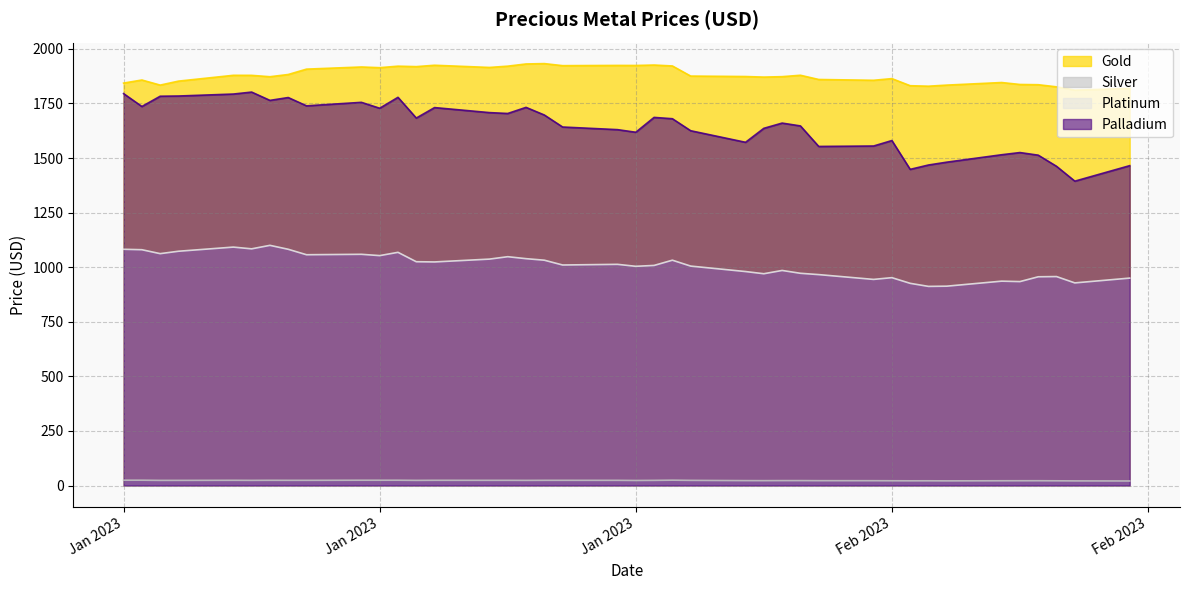

Which series has the largest range (max minus min)?

Palladium